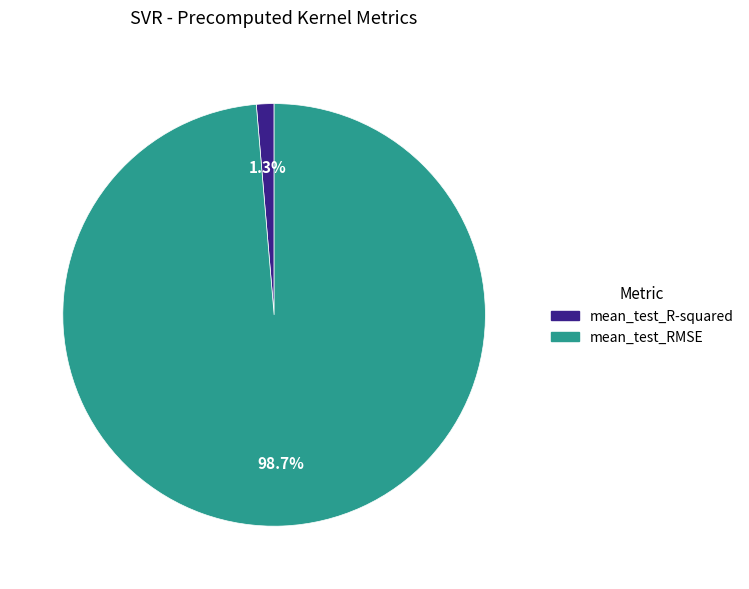

To the nearest percent, what is the combined percentage of mean_test_R-squared and mean_test_RMSE?

100%